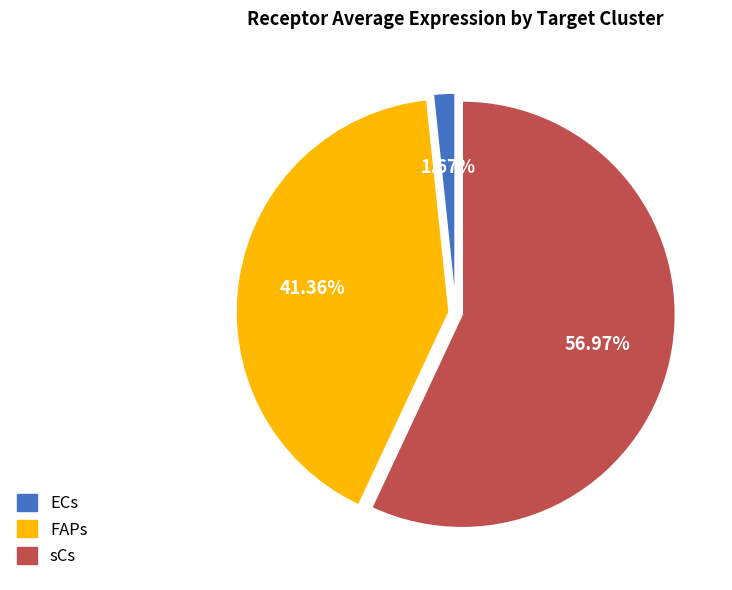

Between FAPs and ECs, which is larger?

FAPs